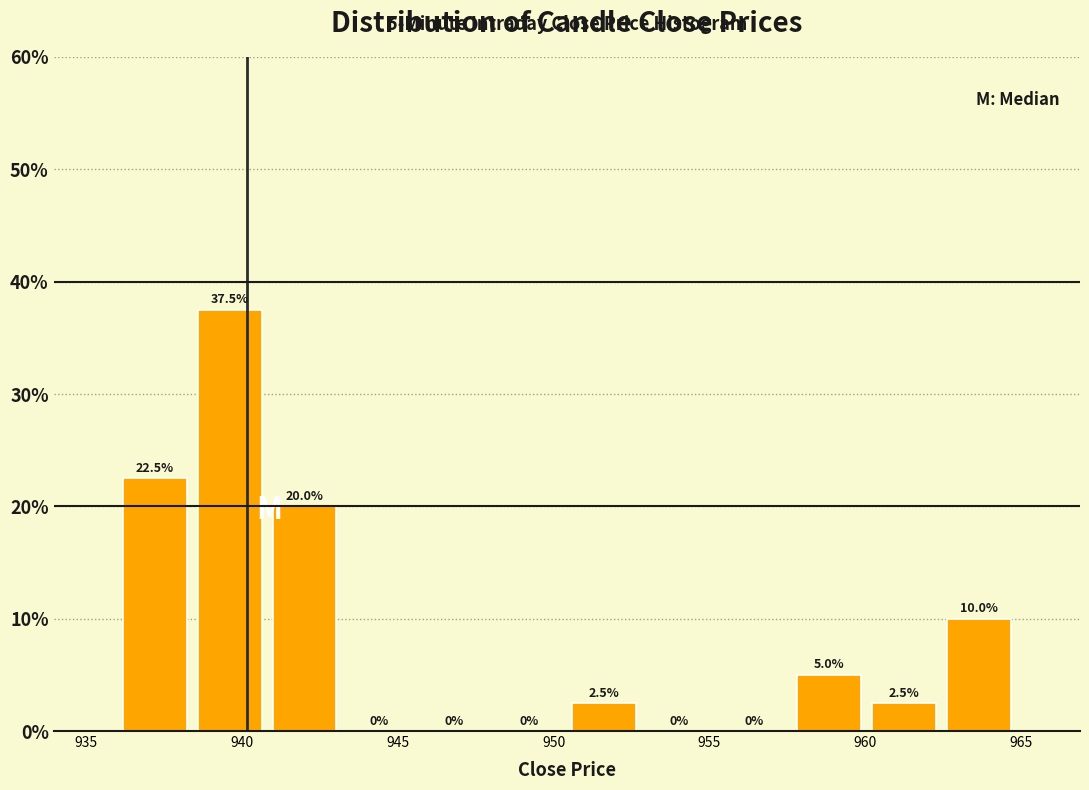

Reading left to right, transcribe this chart: for each bar, give the range it covers on the x-axis and its height. The bar edges are not printed on the chart, so give them approximately, as read against the axis.

936.0 to 938.5: 22.5
938.5 to 941.0: 37.5
941.0 to 943.0: 20.0
943.0 to 945.5: 0.0
945.5 to 948.0: 0.0
948.0 to 950.5: 0.0
950.5 to 953.0: 2.5
953.0 to 955.0: 0.0
955.0 to 957.5: 0.0
957.5 to 960.0: 5.0
960.0 to 962.5: 2.5
962.5 to 965.0: 10.0